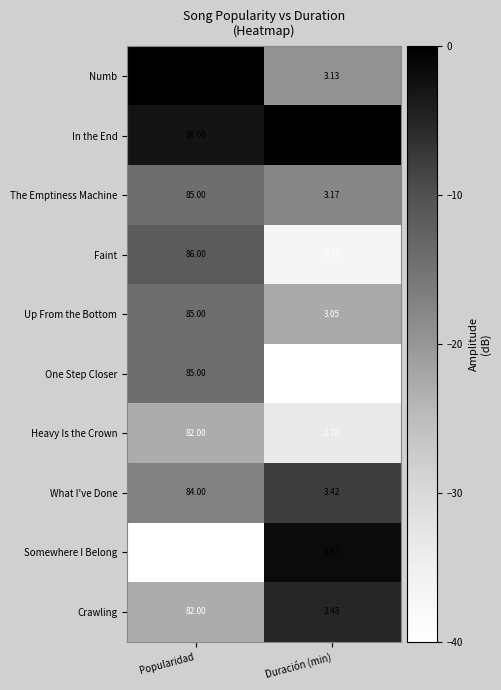

At which category is the sum across all series the highest?

Popularidad